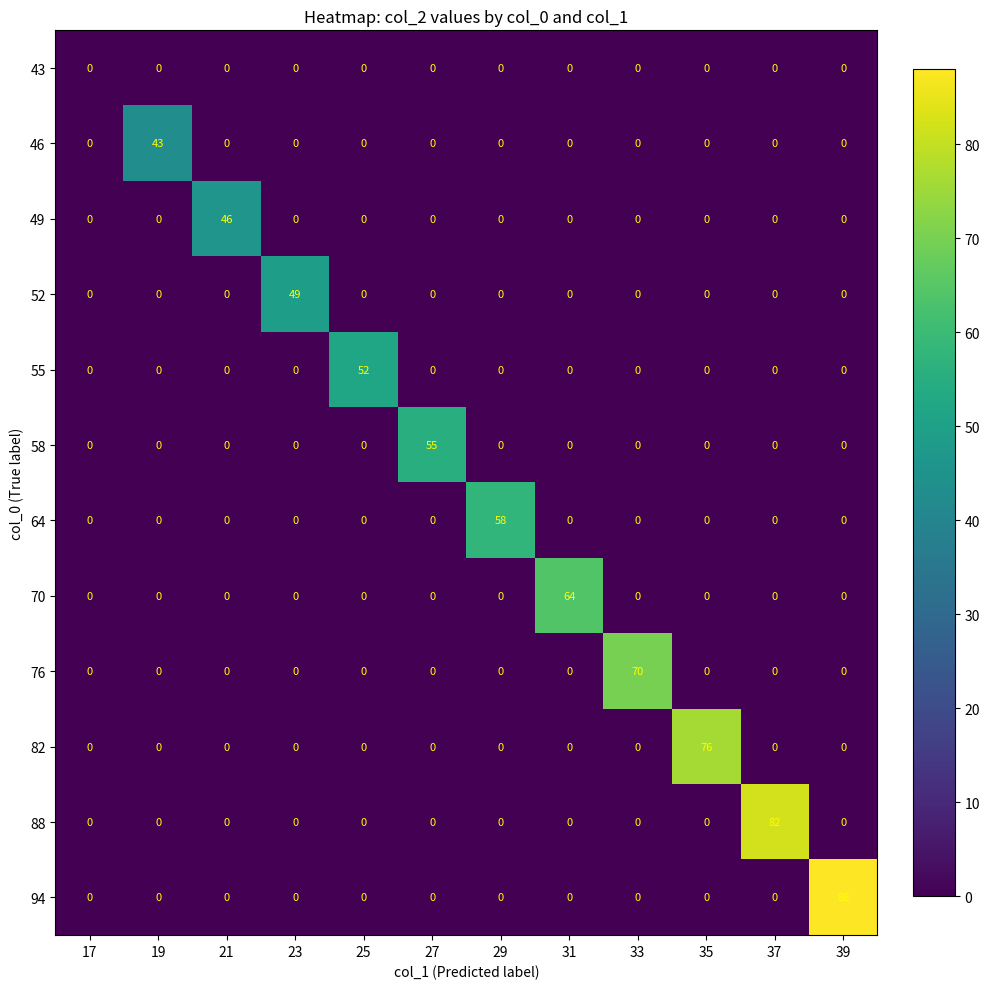

At how many categories does at least one series exceed 47?

9